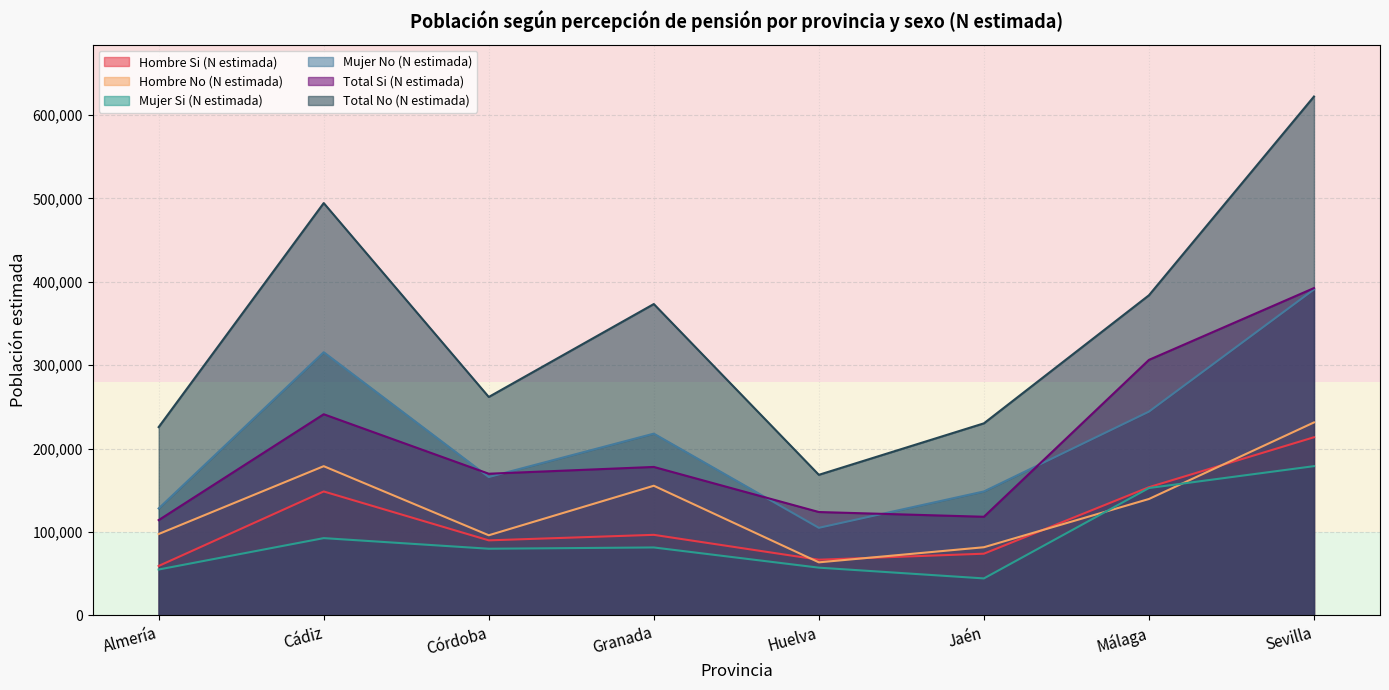

At which category does the chart reach its peak across all series?

Sevilla